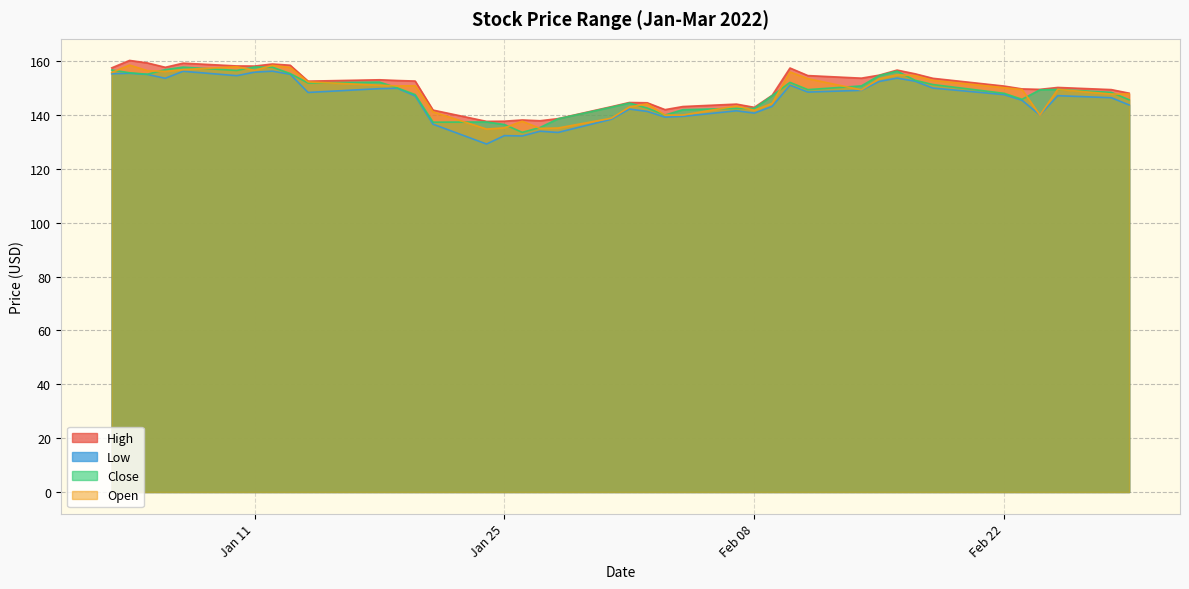

Which series has the largest total across all categories?

High